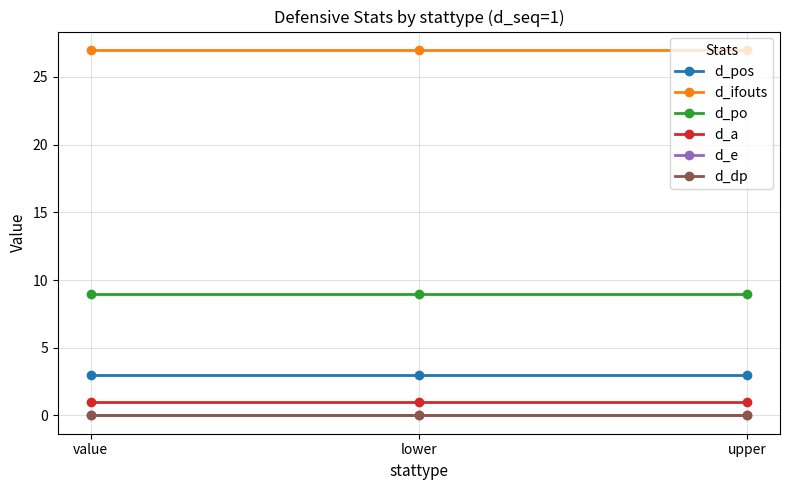

Reading left to right, extract all data points from this chart.

d_pos: value=3	lower=3	upper=3
d_ifouts: value=27	lower=27	upper=27
d_po: value=9	lower=9	upper=9
d_a: value=1	lower=1	upper=1
d_e: value=0	lower=0	upper=0
d_dp: value=0	lower=0	upper=0